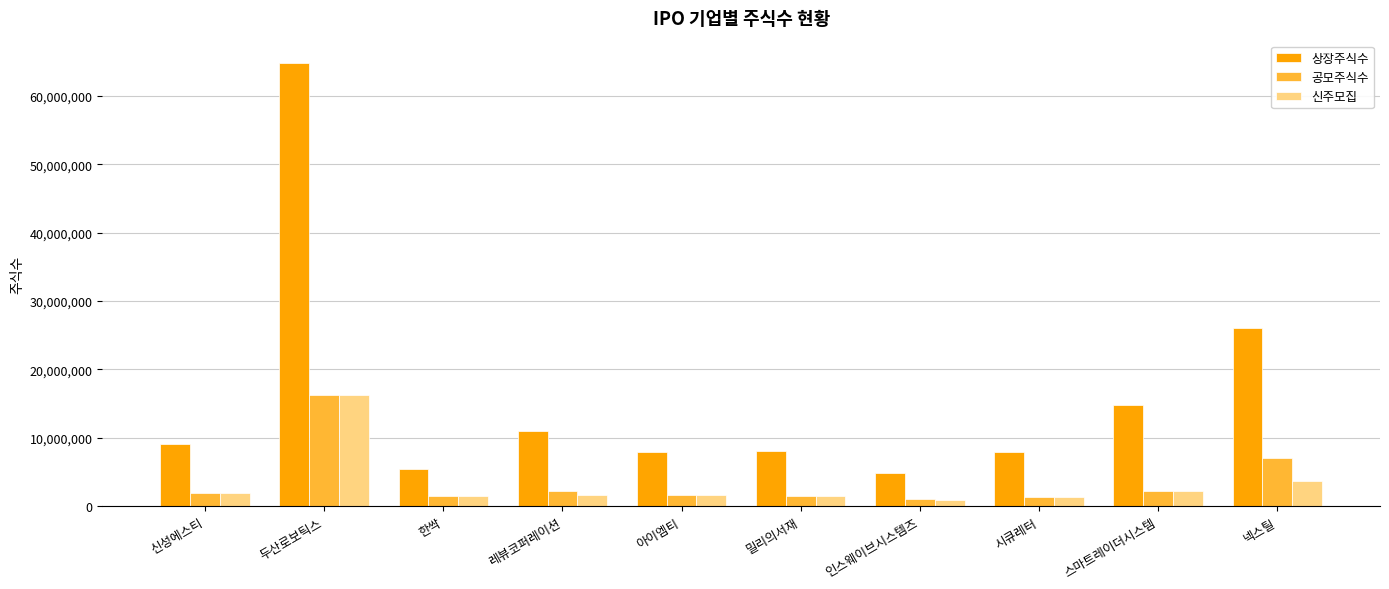

What is the total value across all series at 아이엠티?

11034611